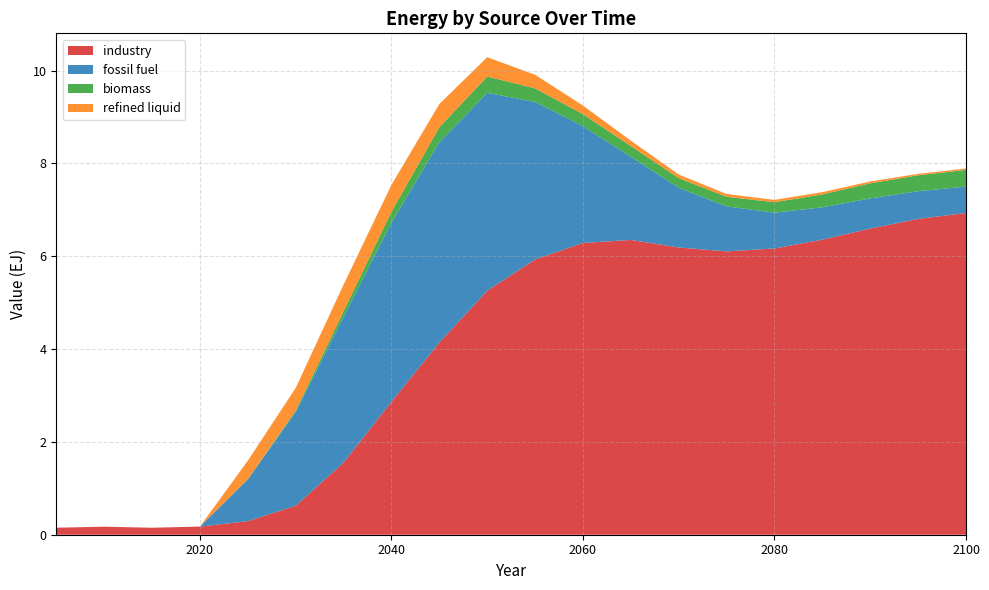

Reading left to right, transcribe all the data shown in this chart.

industry: 2005=0.2	2010=0.2	2015=0.2	2020=0.2	2025=0.3	2030=0.6	2035=1.6	2040=2.9	2045=4.1	2050=5.3	2055=5.9	2060=6.3	2065=6.4	2070=6.2	2075=6.1	2080=6.2	2085=6.4	2090=6.6	2095=6.8	2100=6.9
biomass: 2005=0.0	2010=0.0	2015=0.0	2020=0.0	2025=0.0	2030=0.0	2035=0.1	2040=0.2	2045=0.3	2050=0.4	2055=0.3	2060=0.3	2065=0.2	2070=0.2	2075=0.2	2080=0.2	2085=0.3	2090=0.3	2095=0.3	2100=0.4
fossil fuel: 2005=0.0	2010=0.0	2015=0.0	2020=0.0	2025=0.9	2030=2.0	2035=3.1	2040=3.9	2045=4.3	2050=4.3	2055=3.4	2060=2.5	2065=1.8	2070=1.3	2075=1.0	2080=0.8	2085=0.7	2090=0.7	2095=0.6	2100=0.6
refined liquid: 2005=0.0	2010=0.0	2015=0.0	2020=0.0	2025=0.4	2030=0.5	2035=0.6	2040=0.6	2045=0.5	2050=0.4	2055=0.3	2060=0.2	2065=0.1	2070=0.1	2075=0.1	2080=0.1	2085=0.0	2090=0.0	2095=0.0	2100=0.0